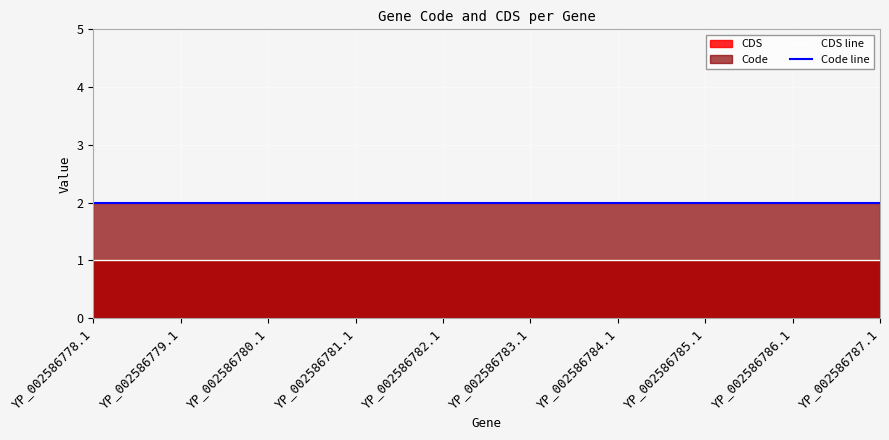

What position from the left is YP_002586780.1?

3